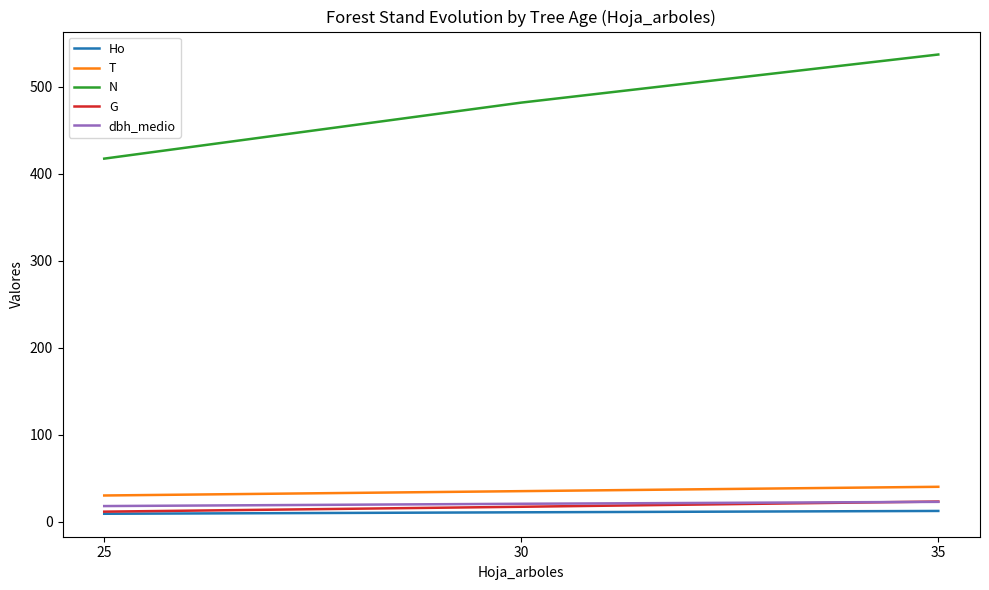

Which series has the widest spread of values?

N